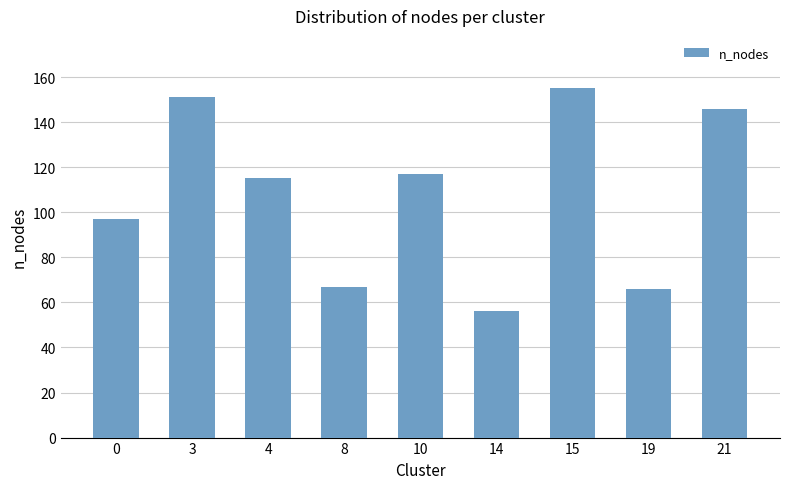

The value at 21 is 146. True or false?

True